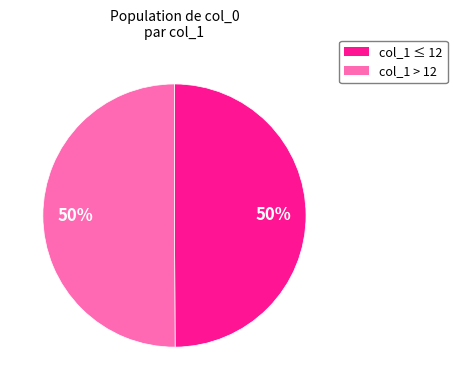

To the nearest percent, what is the average slice percentage?

50%